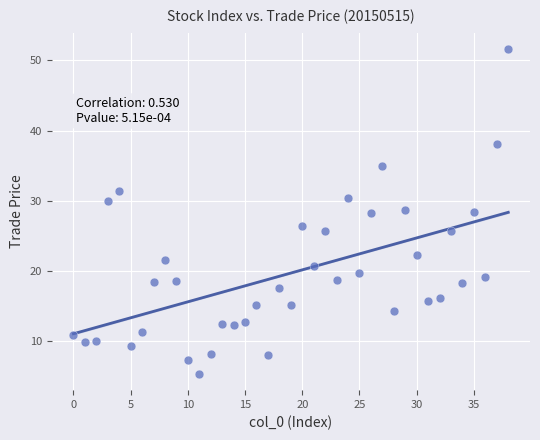

What is the range of Y values (max minus min)?

46.4